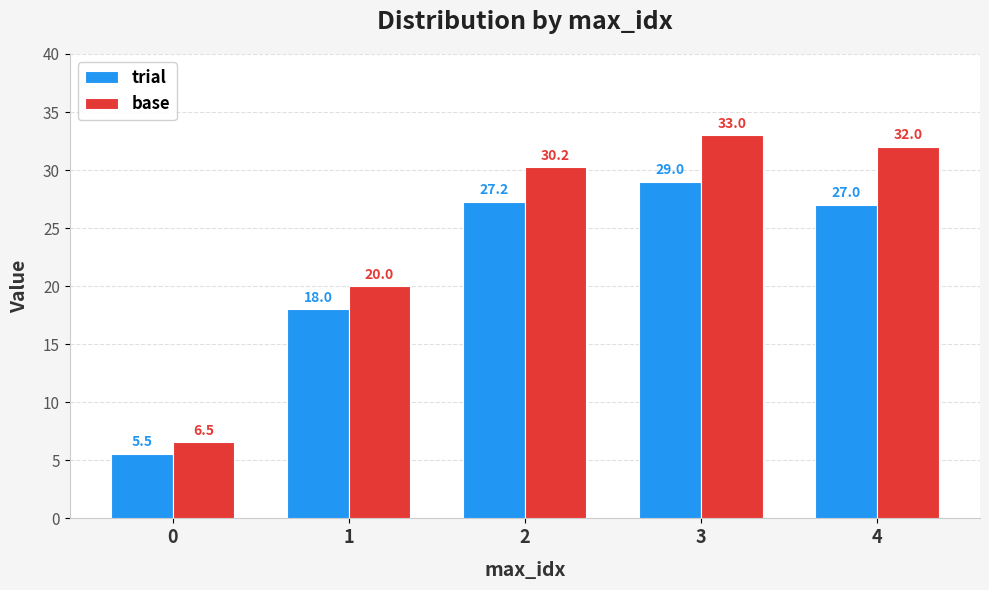

True or false: trial has a value of 3.4 at 0.

False